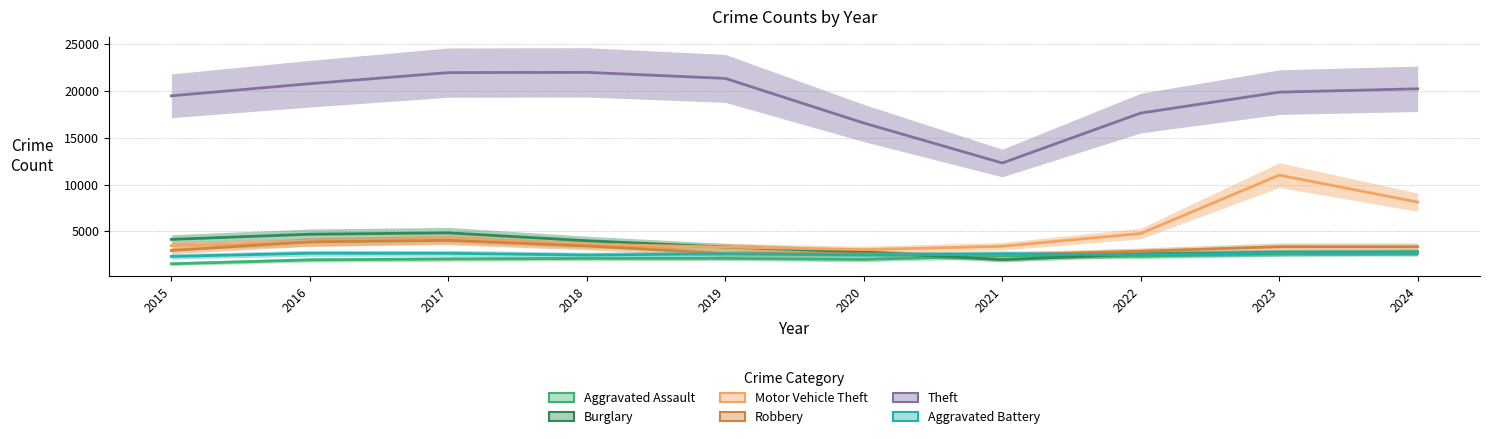

What is the spread (max minus min) of values at 2024?

17545